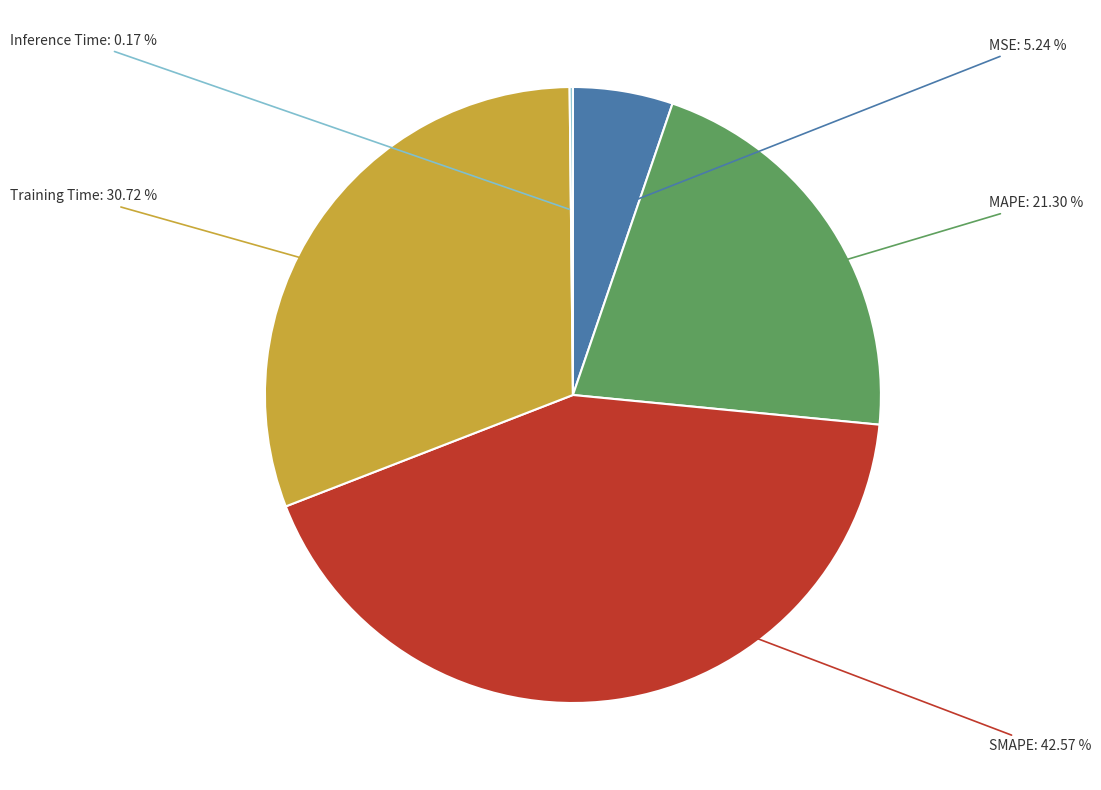

Combined, what portion of the pie is SMAPE and MAPE?

63.9%